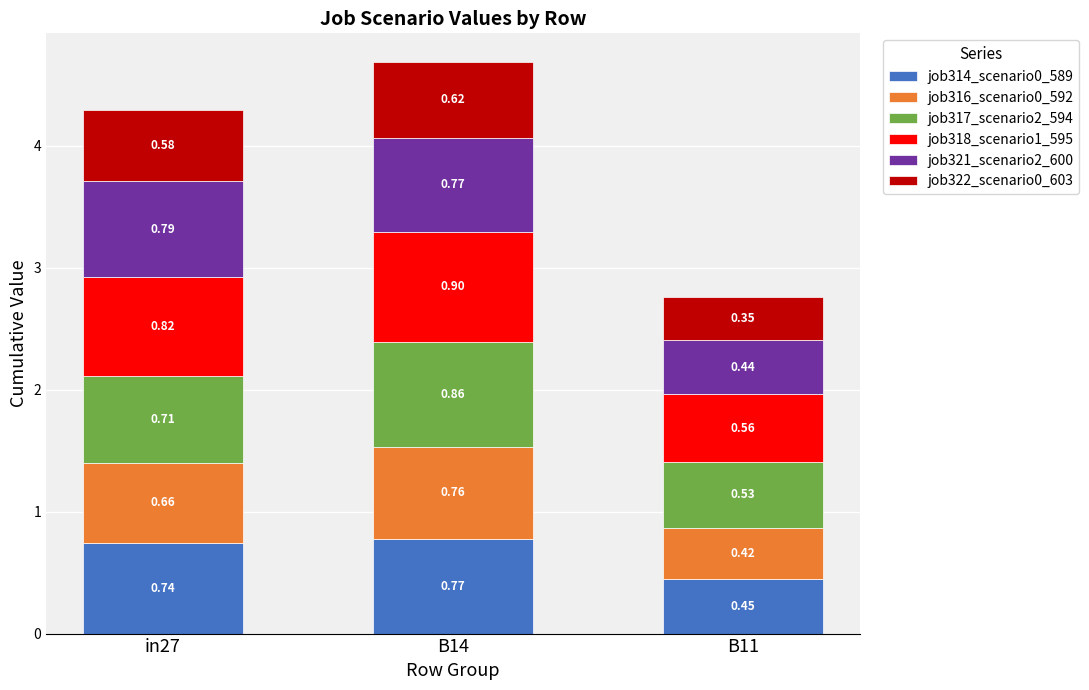

What is the total value across all series at B14?

4.7